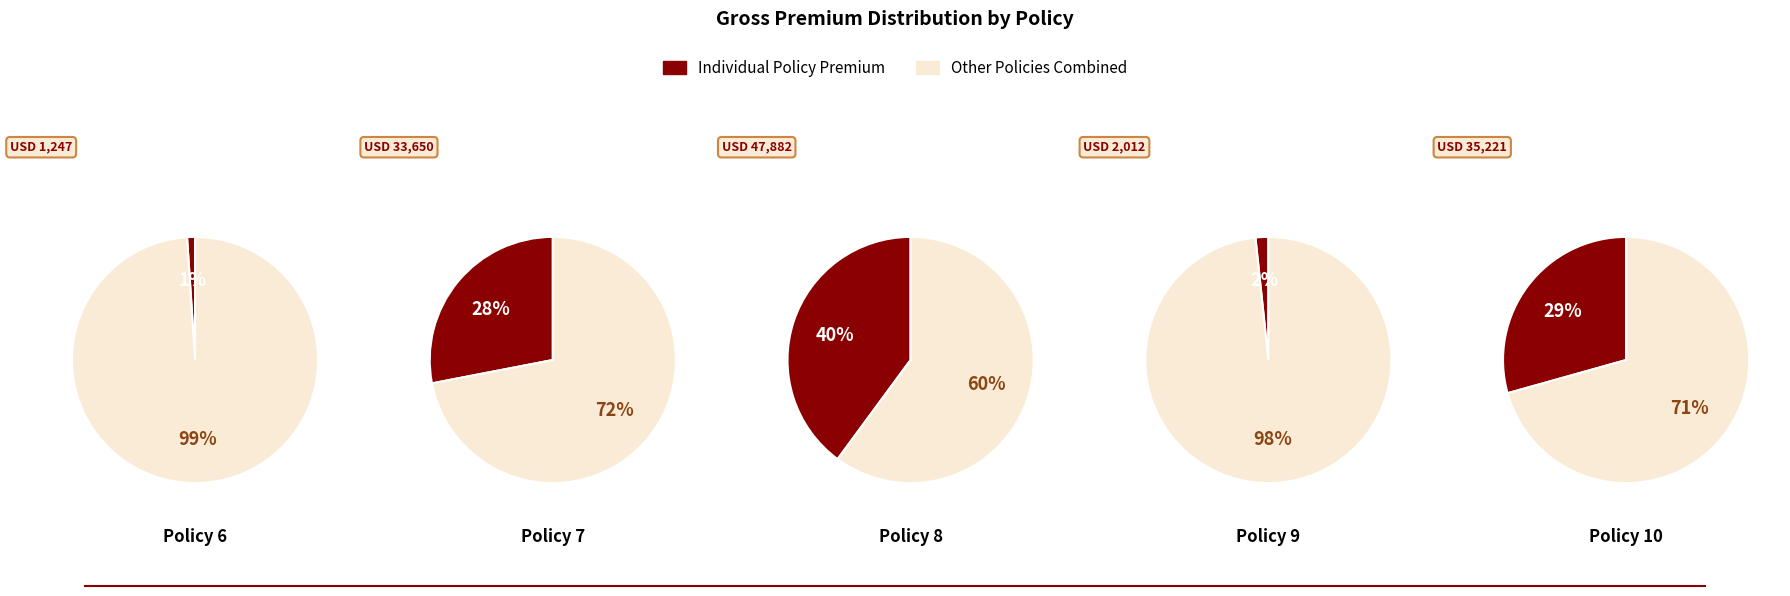

How much of the chart is everything except Policy 10?

70.7%